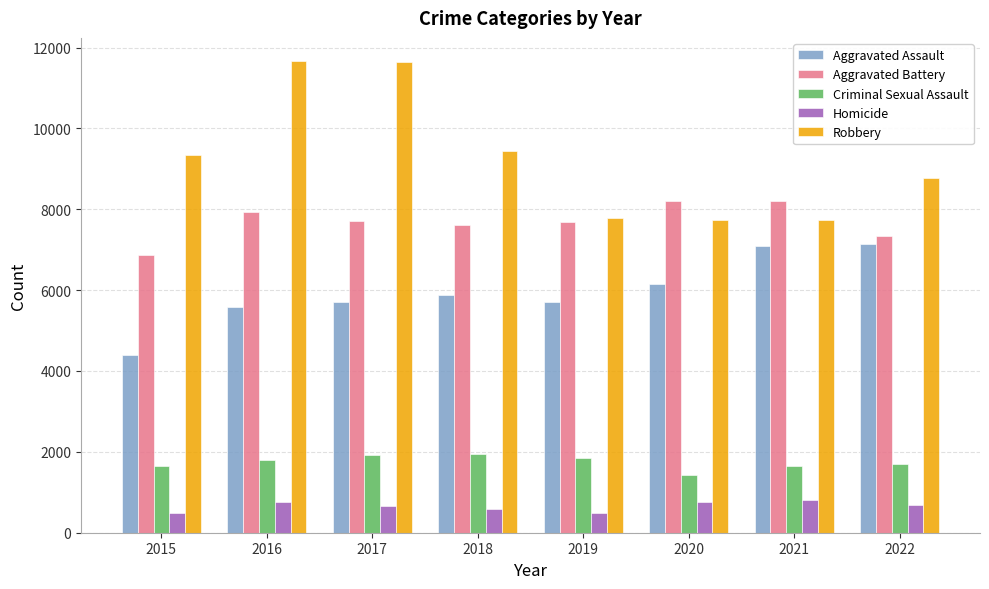

How many bars are there in total?

40